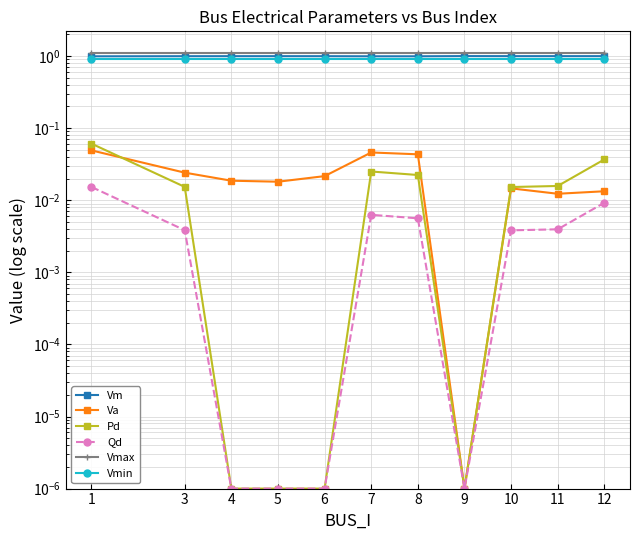

Is it true that Va equals 0.0 at 7?

True